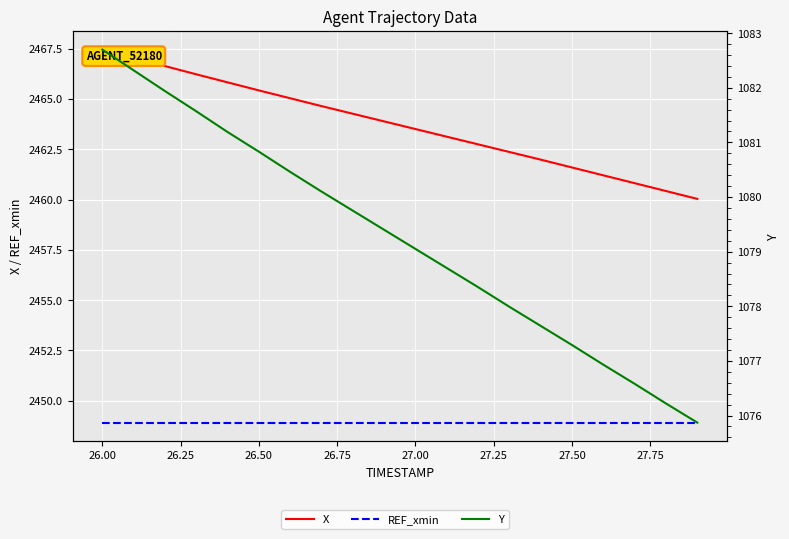

Reading left to right, what are all the values shown in this chart?

X: 2467.4	2467.0	2466.6	2466.2	2465.8	2465.4	2465.0	2464.6	2464.3	2463.9	2463.5	2463.1	2462.7	2462.4	2462.0	2461.6	2461.2	2460.8	2460.4	2460.0
REF_xmin: 2448.9	2448.9	2448.9	2448.9	2448.9	2448.9	2448.9	2448.9	2448.9	2448.9	2448.9	2448.9	2448.9	2448.9	2448.9	2448.9	2448.9	2448.9	2448.9	2448.9
Y: 1082.7	1082.3	1081.9	1081.6	1081.2	1080.8	1080.5	1080.1	1079.8	1079.4	1079.0	1078.7	1078.3	1078.0	1077.6	1077.3	1076.9	1076.6	1076.2	1075.9